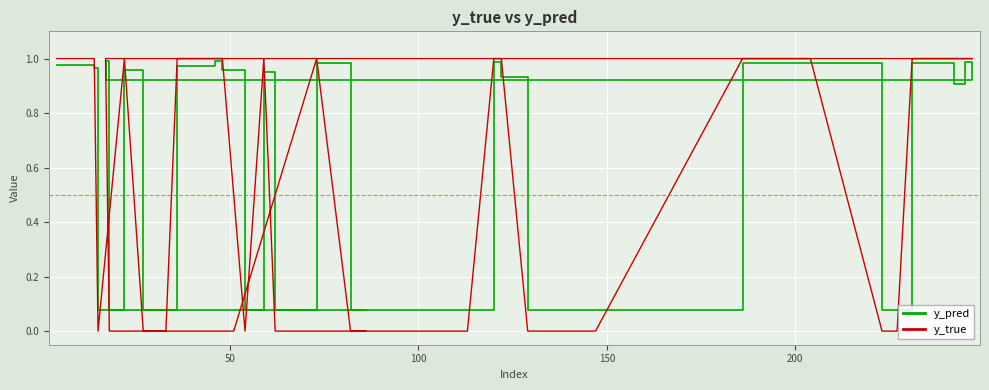

True or false: y_true has a value of -0.4 at 250.

False